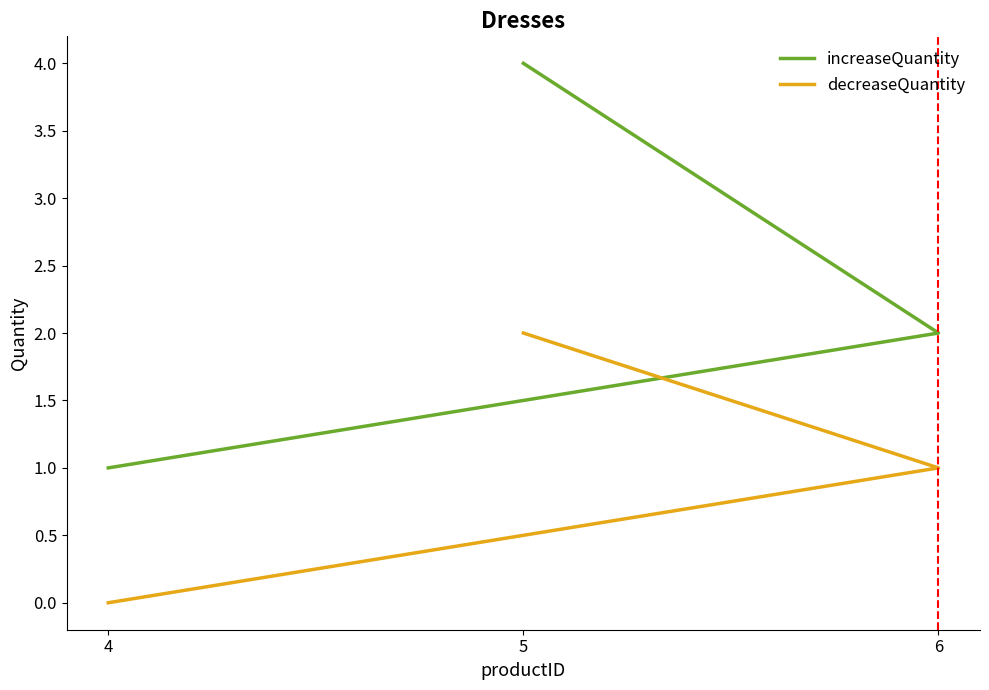

What is the difference between the decreaseQuantity values at 5 and 4?

2